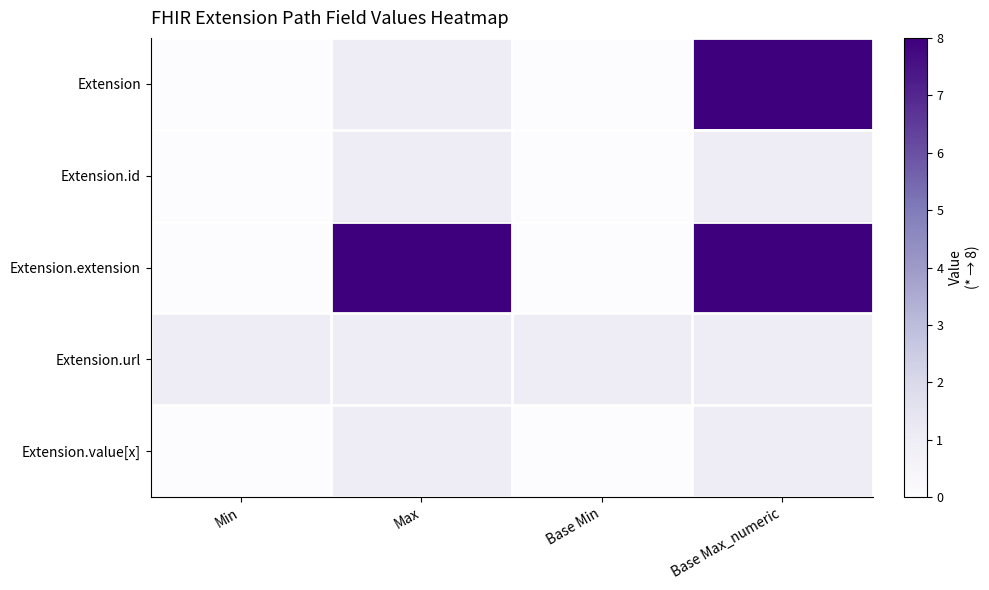

Reading left to right, transcribe all the data shown in this chart.

Extension: Min=0	Max=1	Base Min=0	Base Max_numeric=8
Extension.id: Min=0	Max=1	Base Min=0	Base Max_numeric=1
Extension.extension: Min=0	Max=8	Base Min=0	Base Max_numeric=8
Extension.url: Min=1	Max=1	Base Min=1	Base Max_numeric=1
Extension.value[x]: Min=0	Max=1	Base Min=0	Base Max_numeric=1